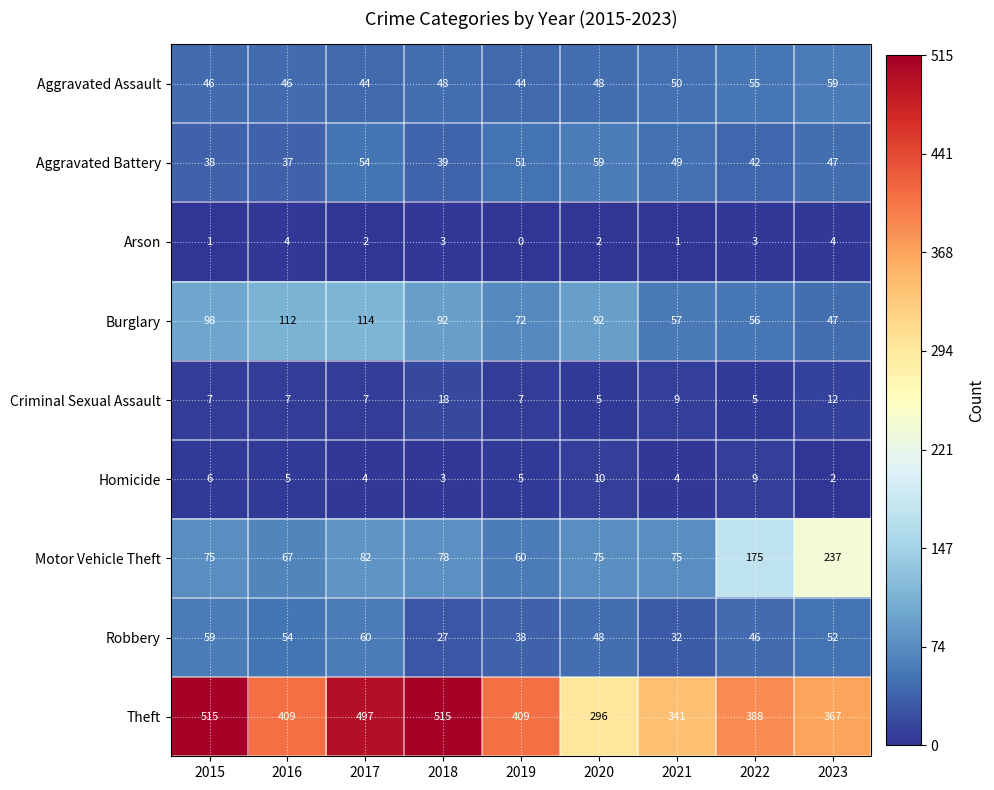

What is the difference between the Homicide values at 2023 and 2015?

4